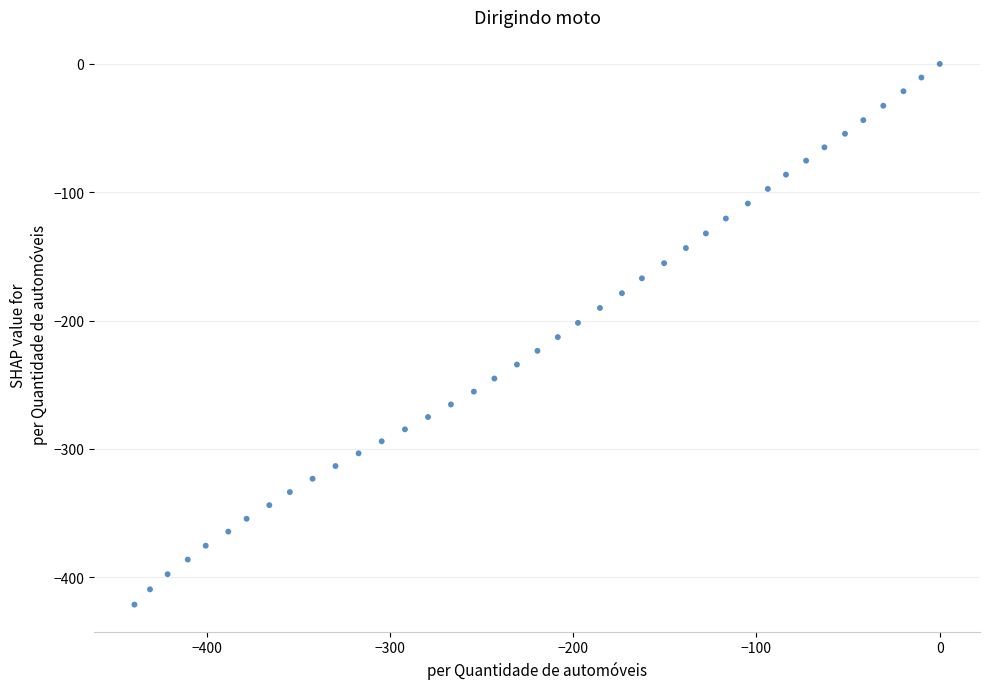

What is the range of X values (max minus min)?

439.4